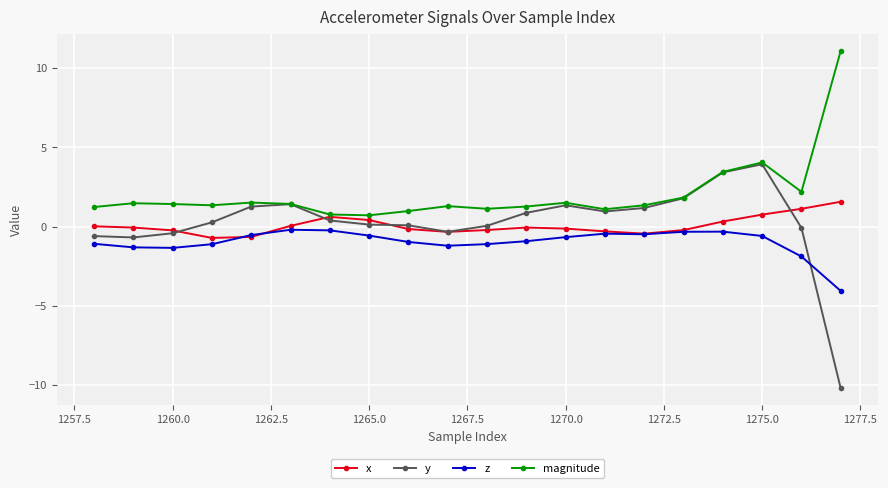

What is the difference between the maximum and minimum values in the x series?

2.3